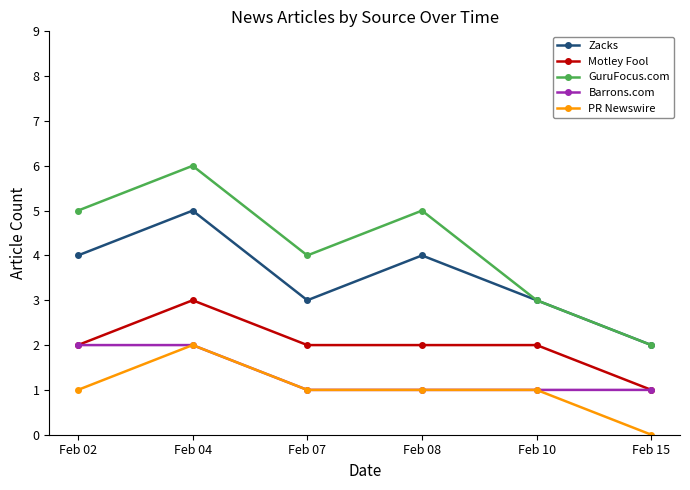

How many interior local peaks does the Zacks series have?

2